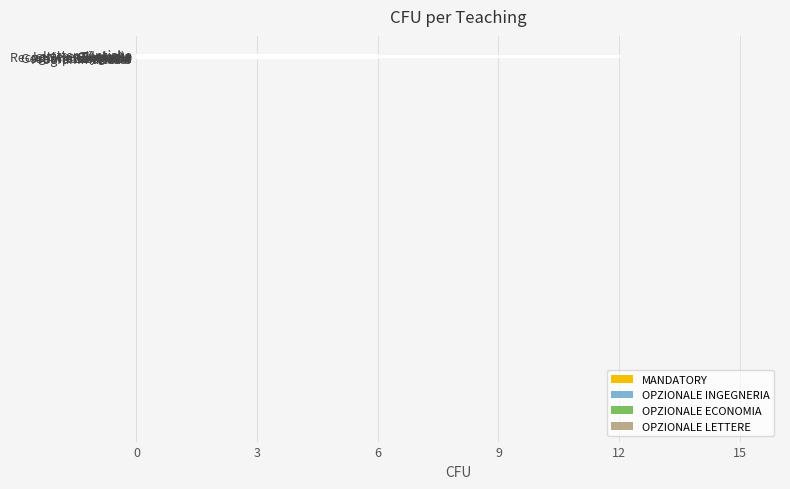

What is the average value?

8